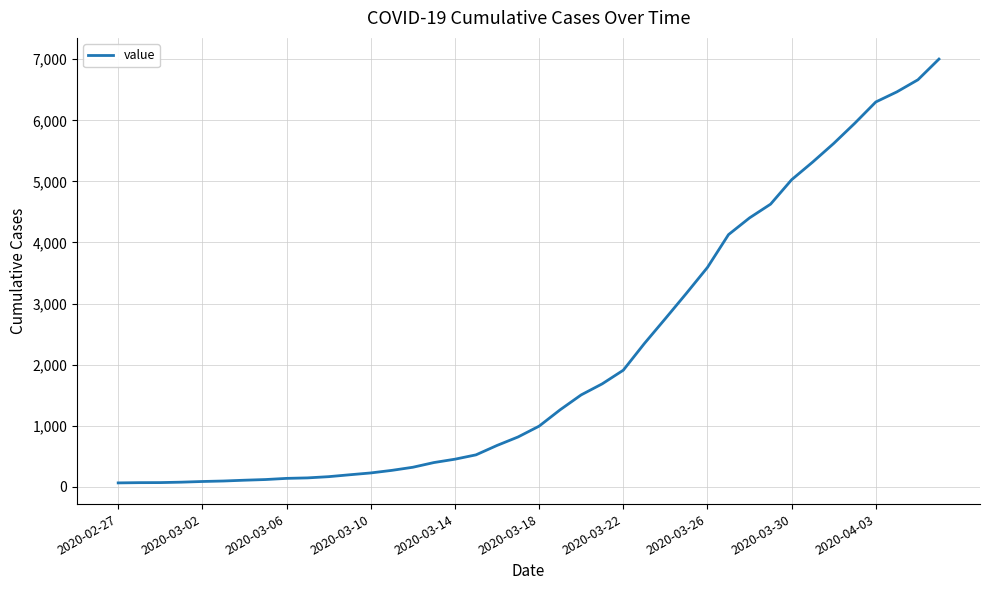

What is the difference between the maximum and minimum values?

6939